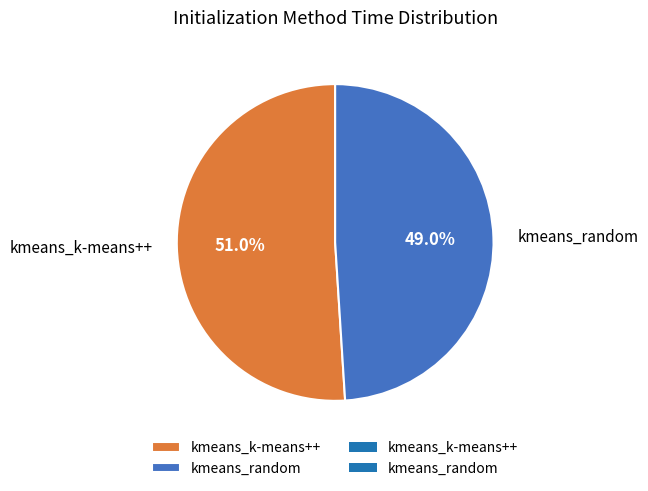

What is the majority slice?

kmeans_k-means++